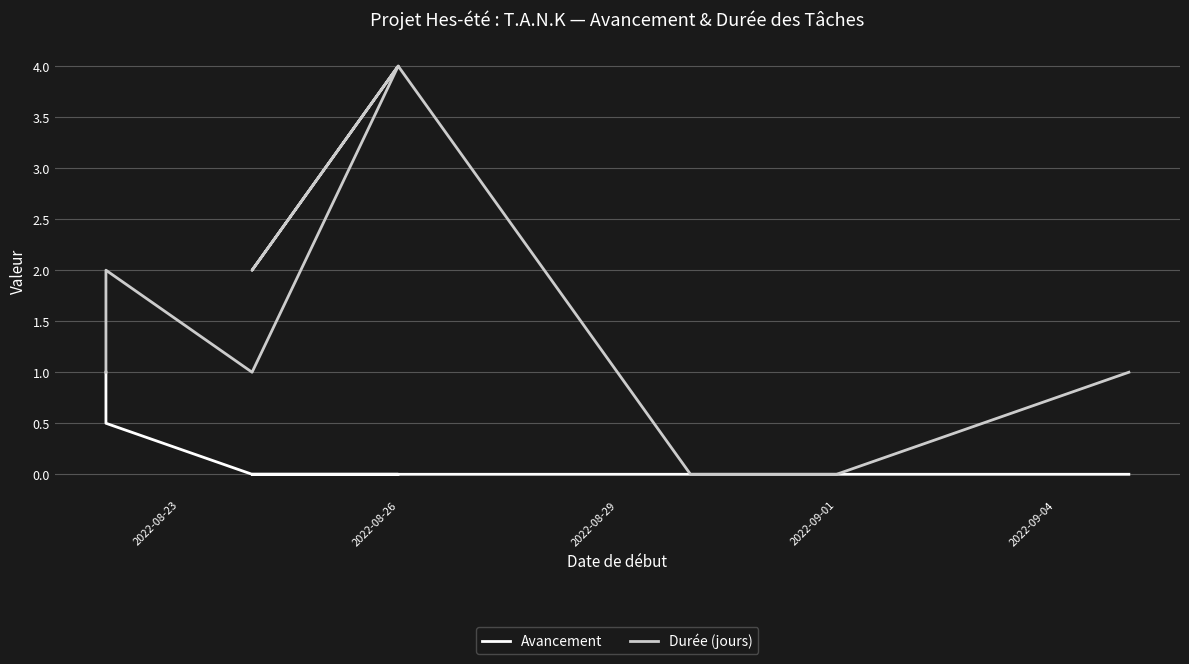

How many data points in Durée (jours) are less than 1?

4